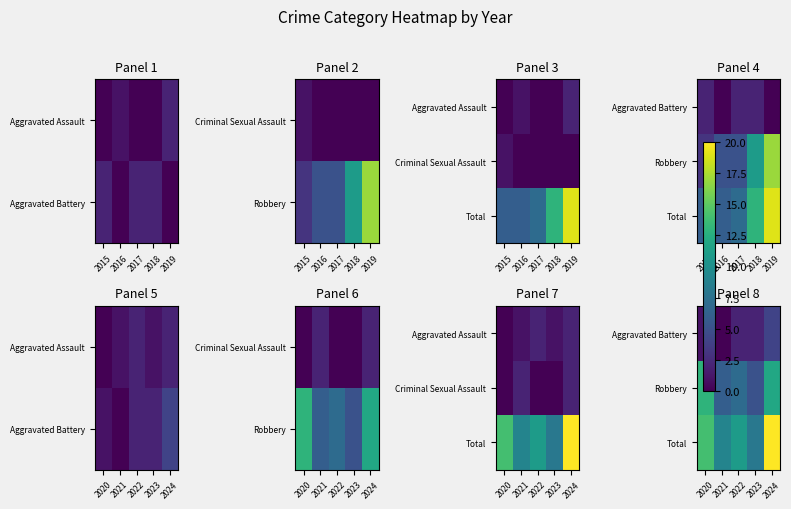

What is the total value across all series at 2024?

36